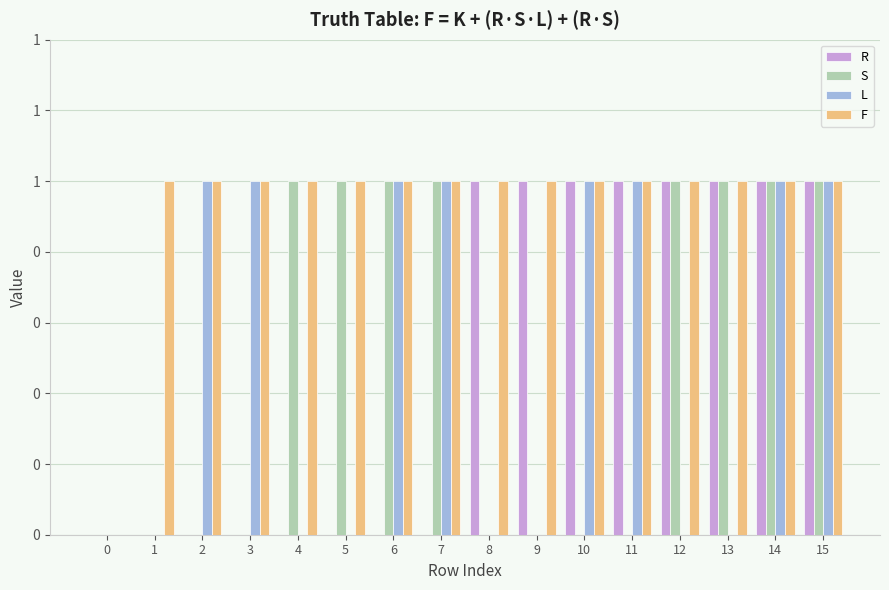

The value of F at 12 is 1. True or false?

True